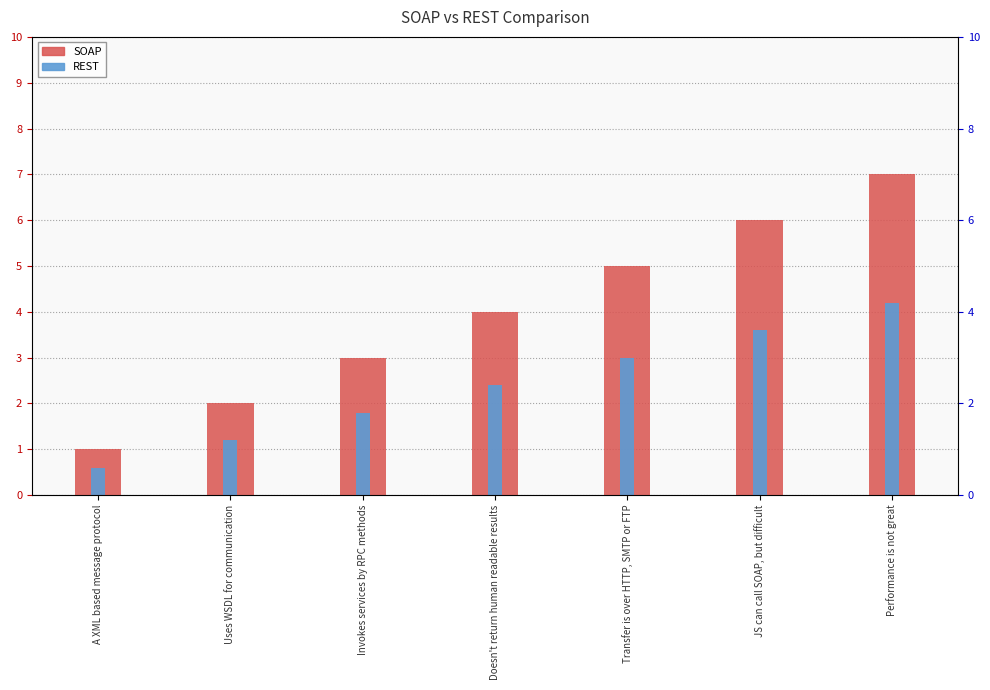

What is the difference between the SOAP values at Transfer is over HTTP, SMTP or FTP and Uses WSDL for communication?

3.0